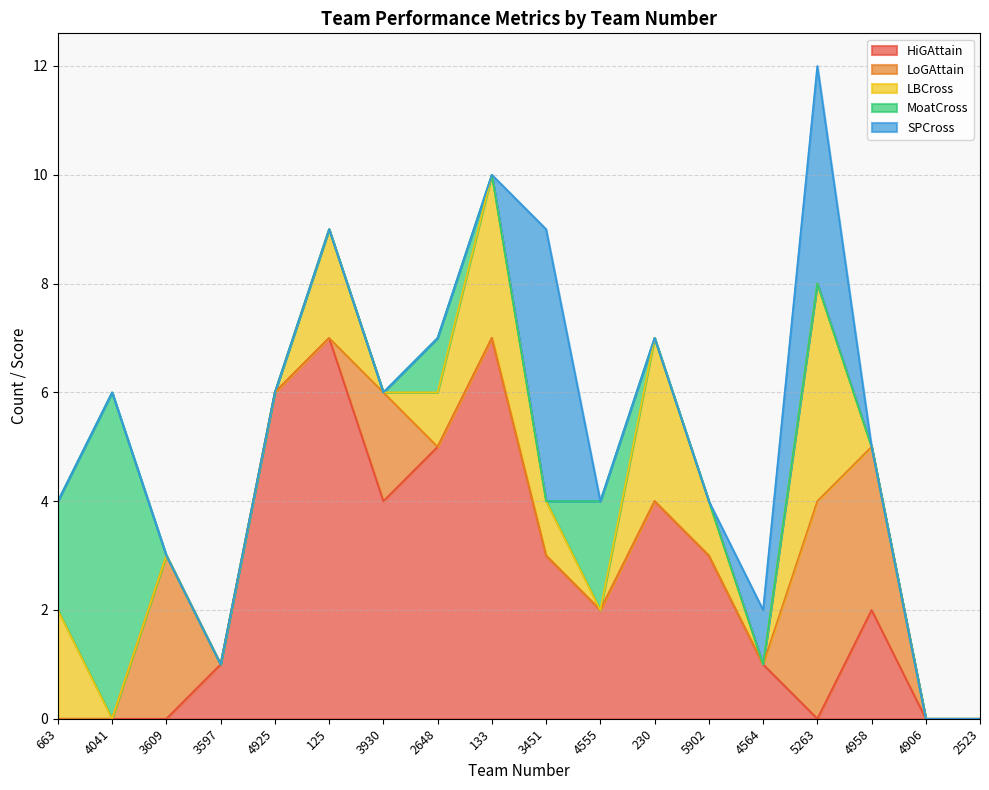

Rank the series by their maximum value, from lowest to highest.

LoGAttain, LBCross, SPCross, MoatCross, HiGAttain